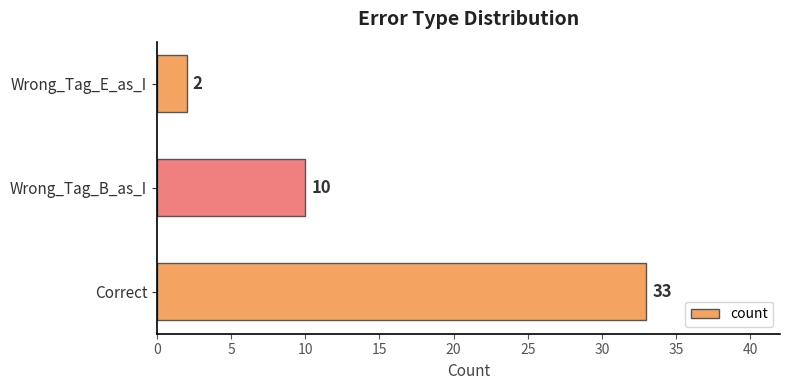

Is it true that the value at Wrong_Tag_B_as_I is 10?

True